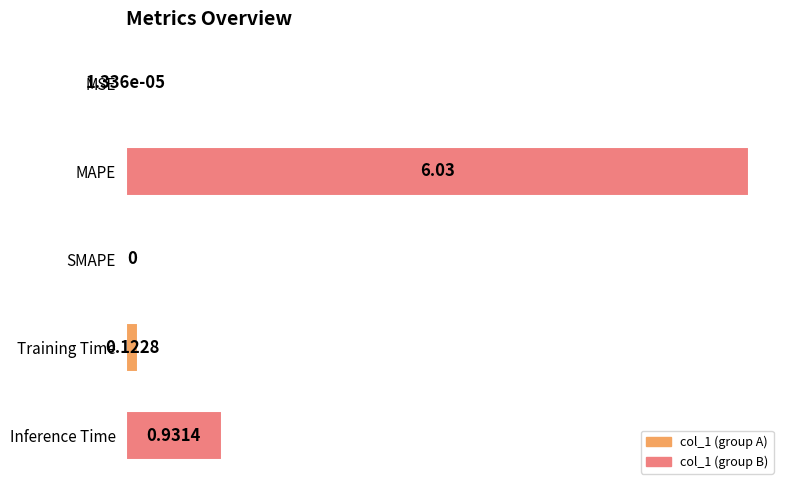

At which category does the chart reach its peak across all series?

MAPE